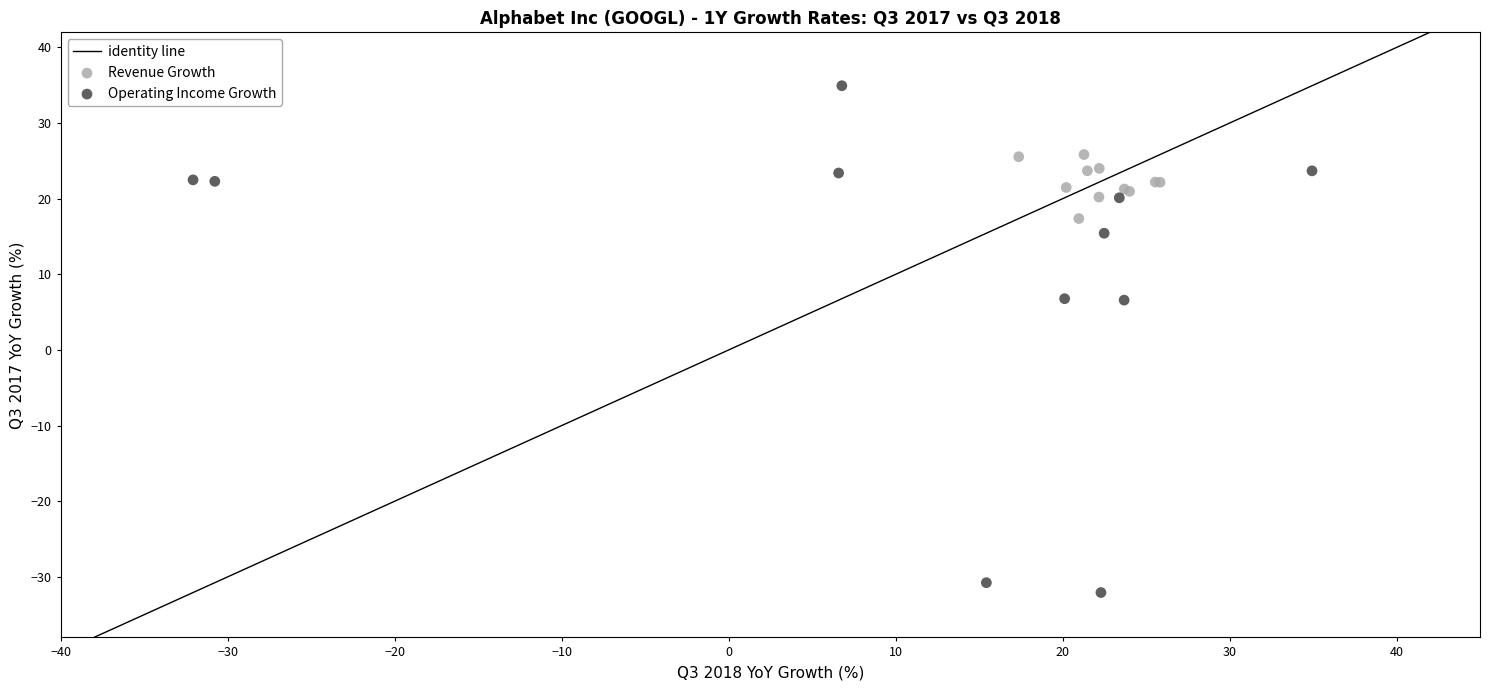

Which series has the widest spread of Y values?

Operating Income Growth